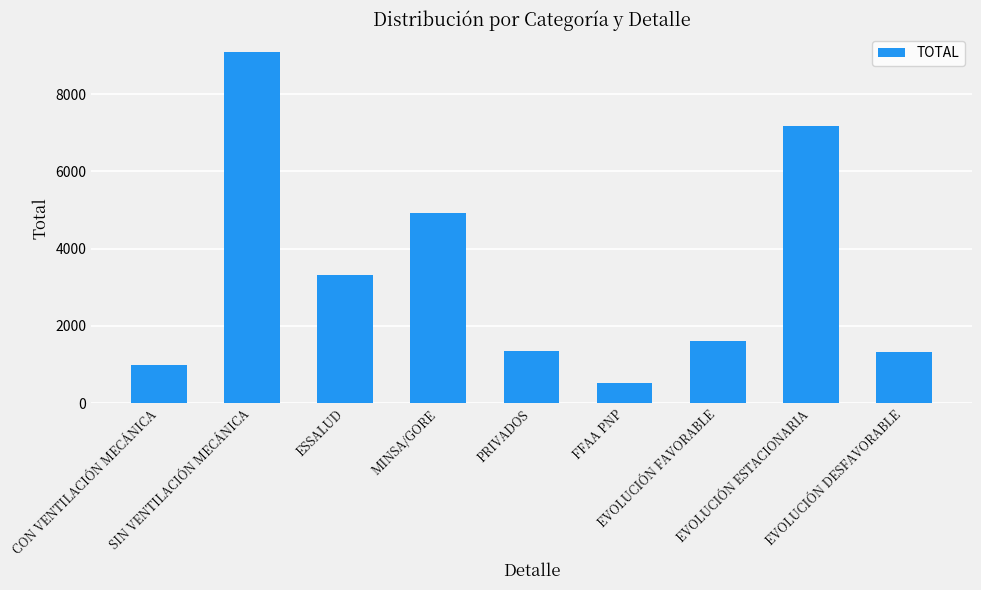

Approximately how many times larger is the value at EVOLUCIÓN FAVORABLE compared to SIN VENTILACIÓN MECÁNICA?

0.2